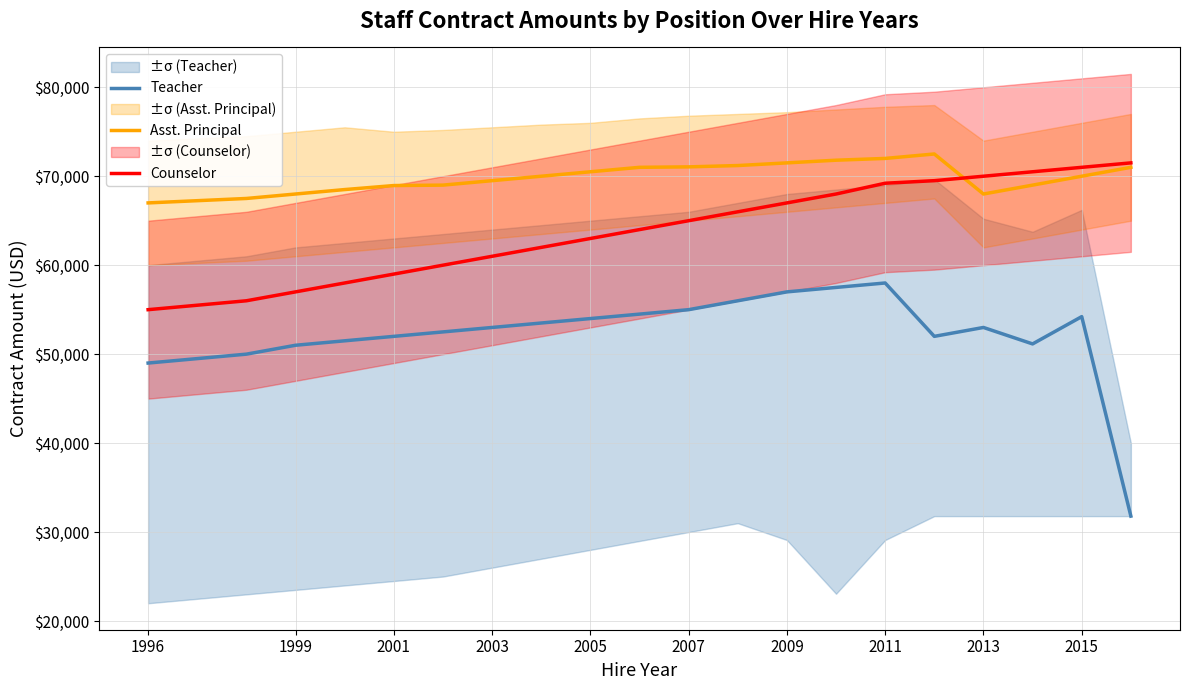

What value does the Asst. Principal series have at 2005?

70500